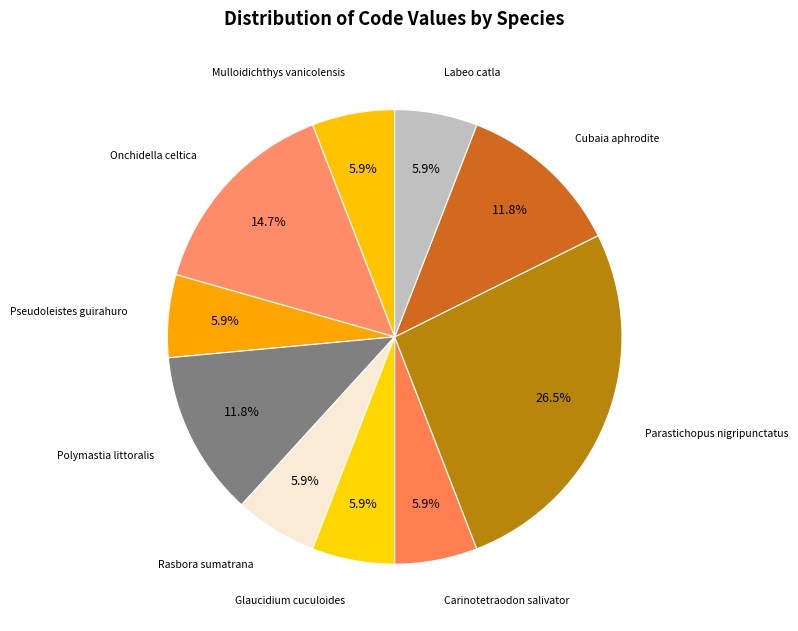

Combined, do Parastichopus nigripunctatus and Onchidella celtica account for over 50%?

No